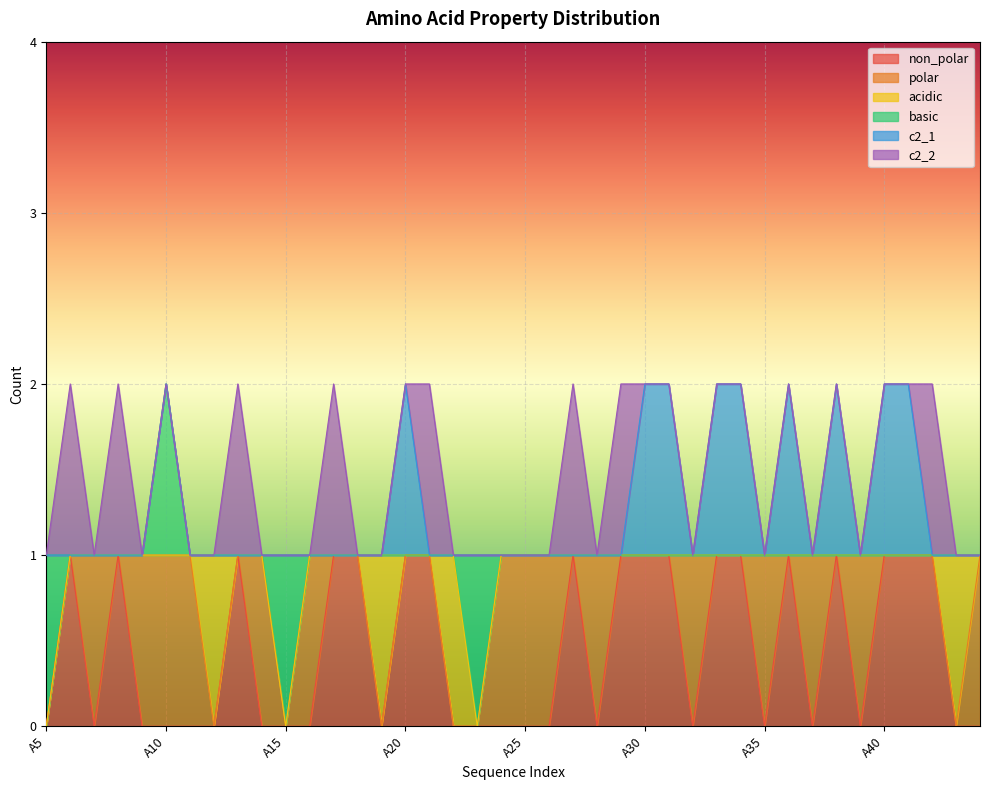

True or false: basic has a value of 1 at A13.

False